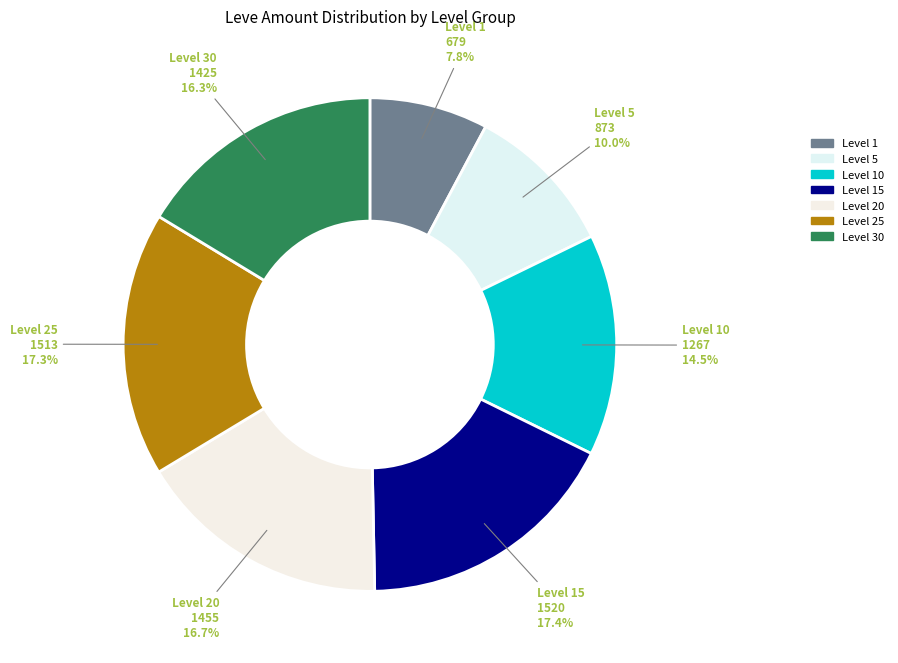

Which slice is the smallest?

Level 1